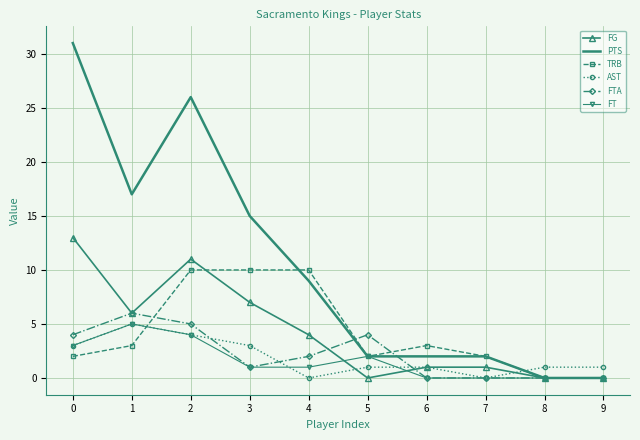

What is the spread (max minus min) of values at 1?

14